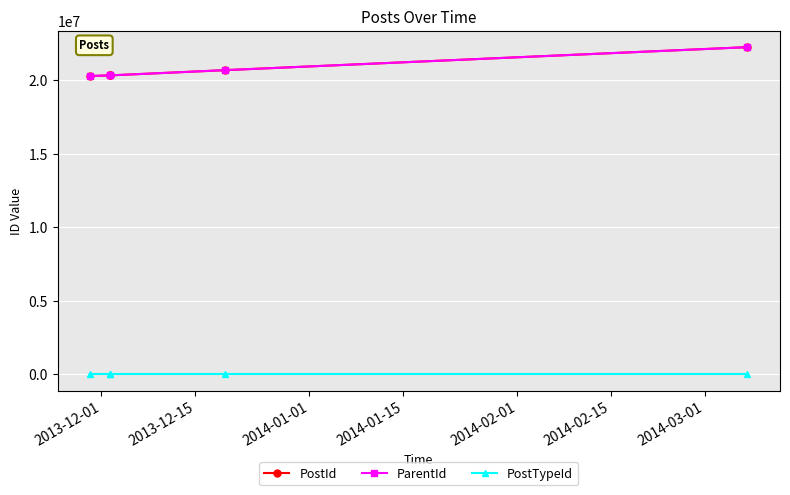

True or false: ParentId has more than 2 points higher than both neighbors.

False